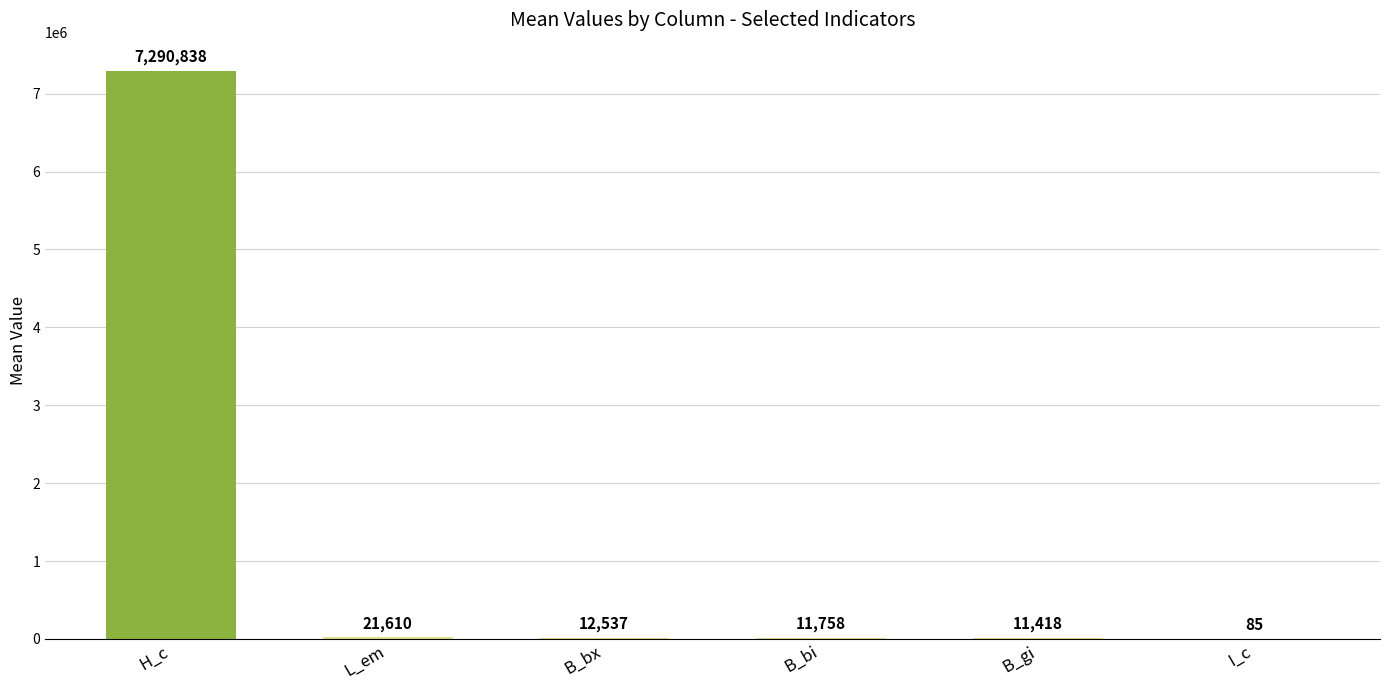

Approximately how many times larger is the value at B_bx compared to B_bi?

1.1